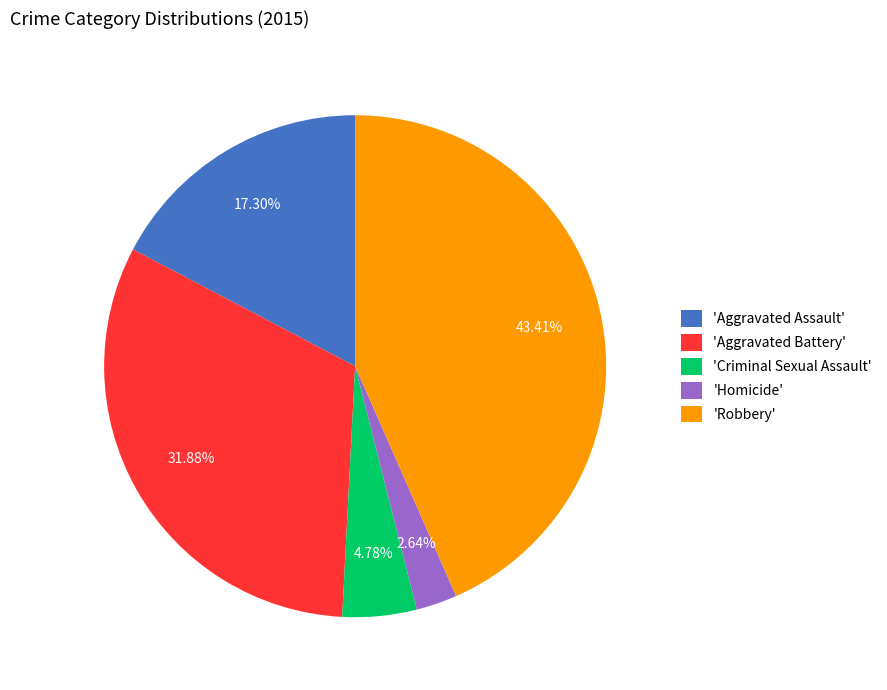

Which category has the biggest portion of the pie?

'Robbery'